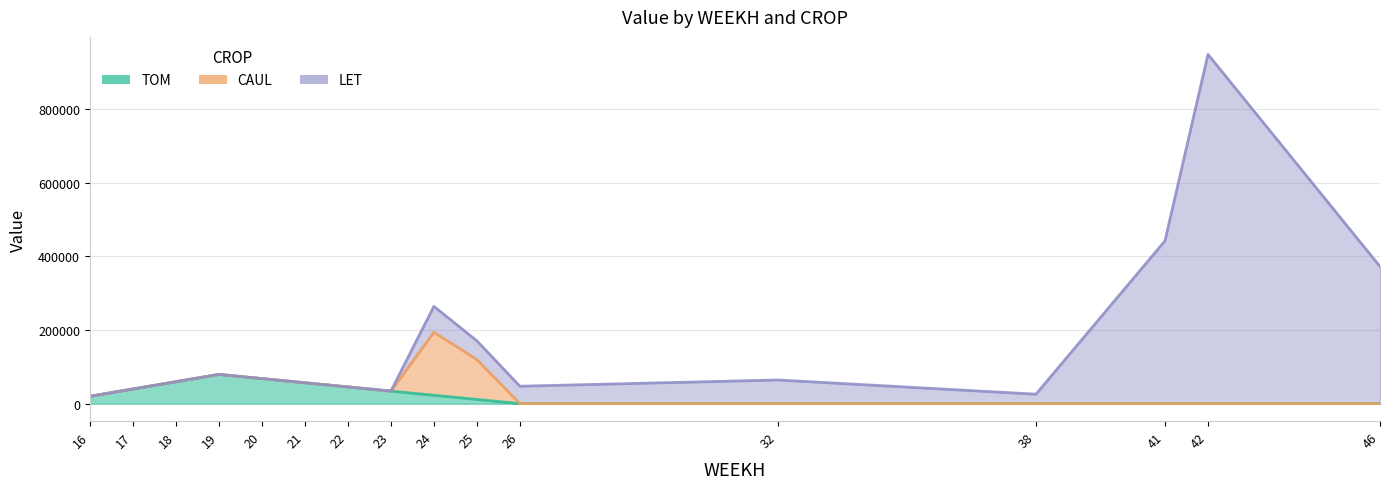

How many distinct data groups are displayed?

3